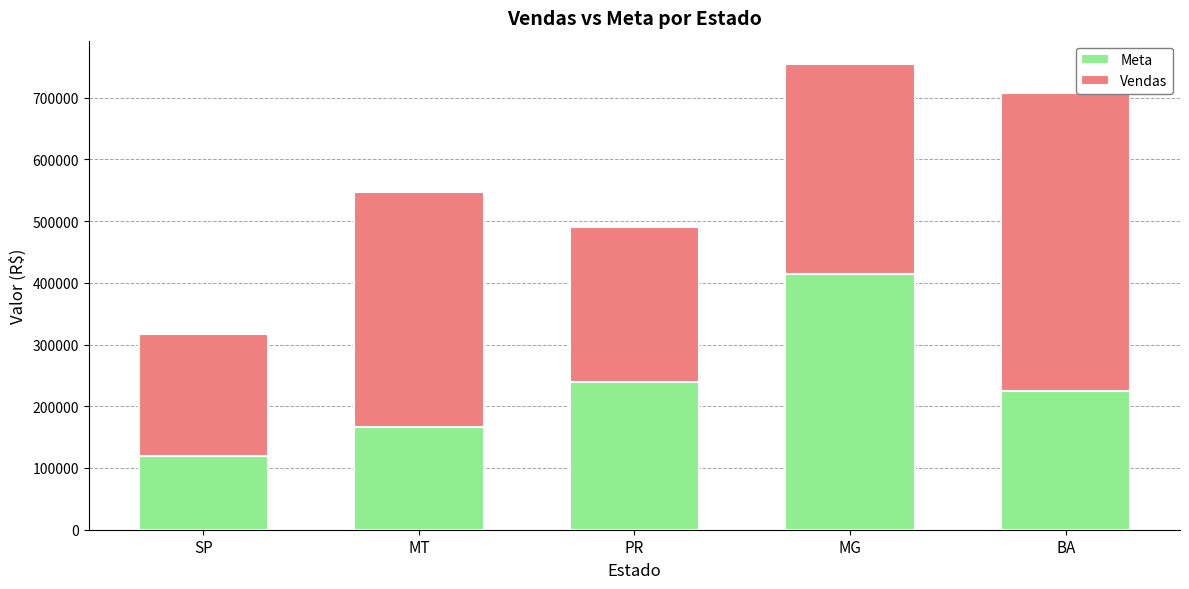

What is the total value across all series at BA?

708018